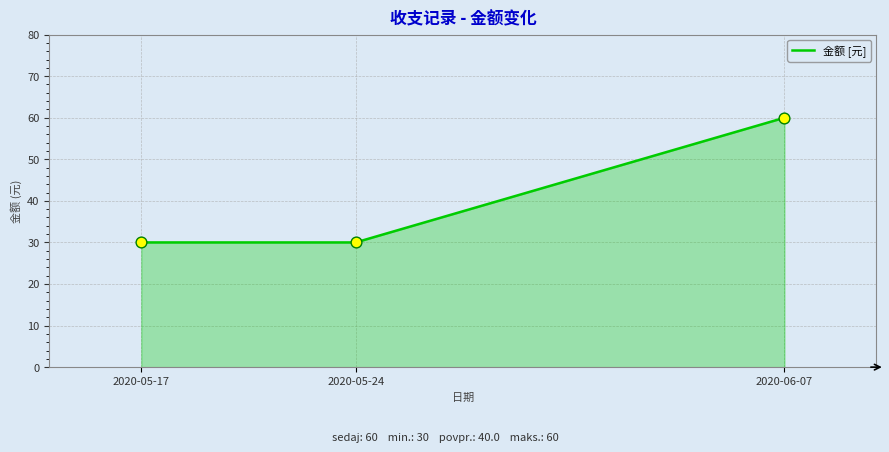

Approximately how many times larger is the value at 2020-06-07 compared to 2020-05-17?

2.0